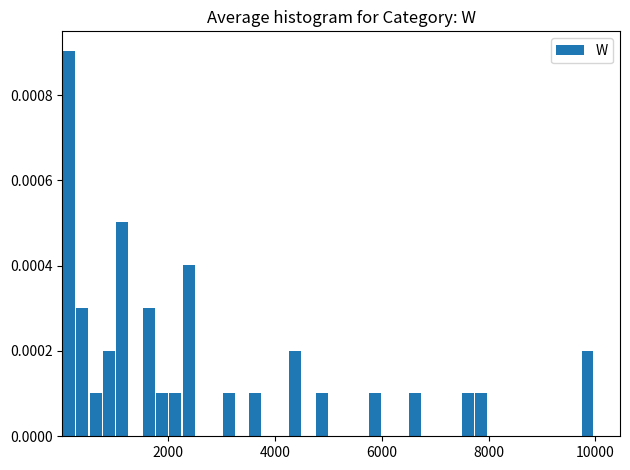

Read against the x-axis, roughly where is the centre of the tallest bar?

200